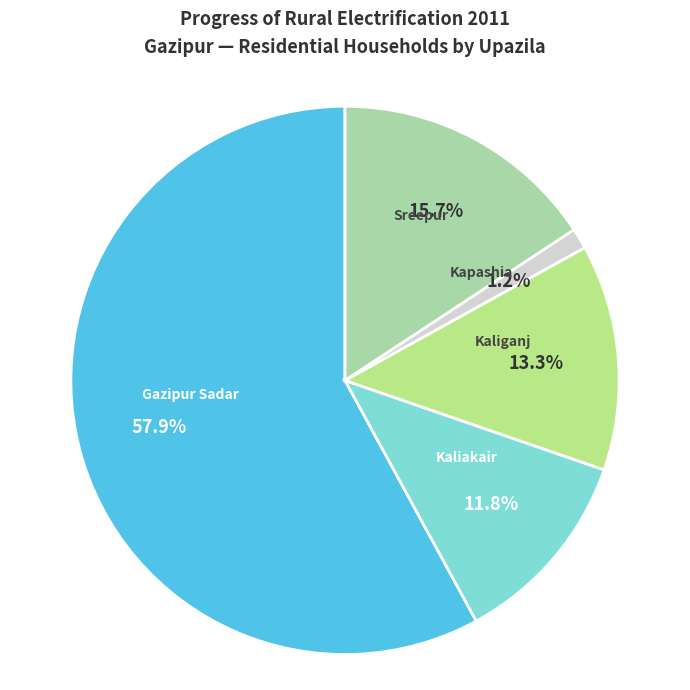

Is it true that Gazipur Sadar is 52% of the pie?

False